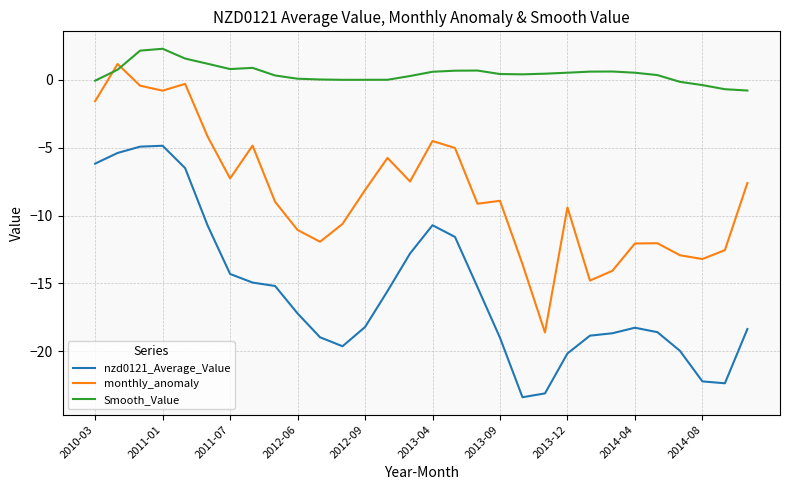

What is the lowest value of the monthly_anomaly series?

-18.6